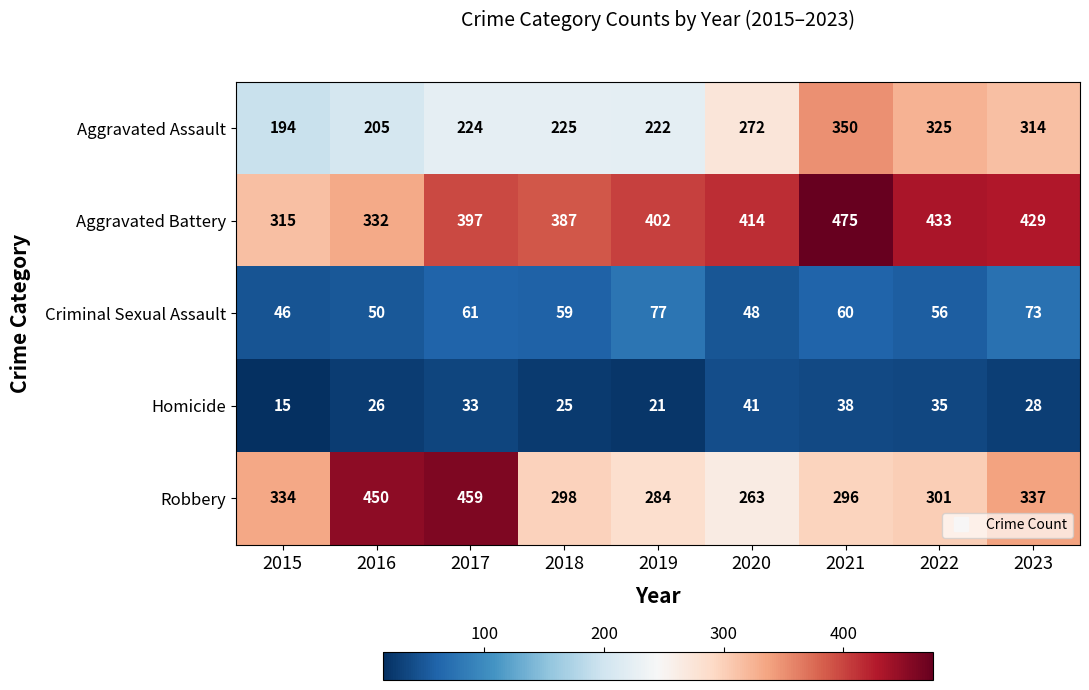

The Criminal Sexual Assault series shows 47 at 2023. True or false?

False